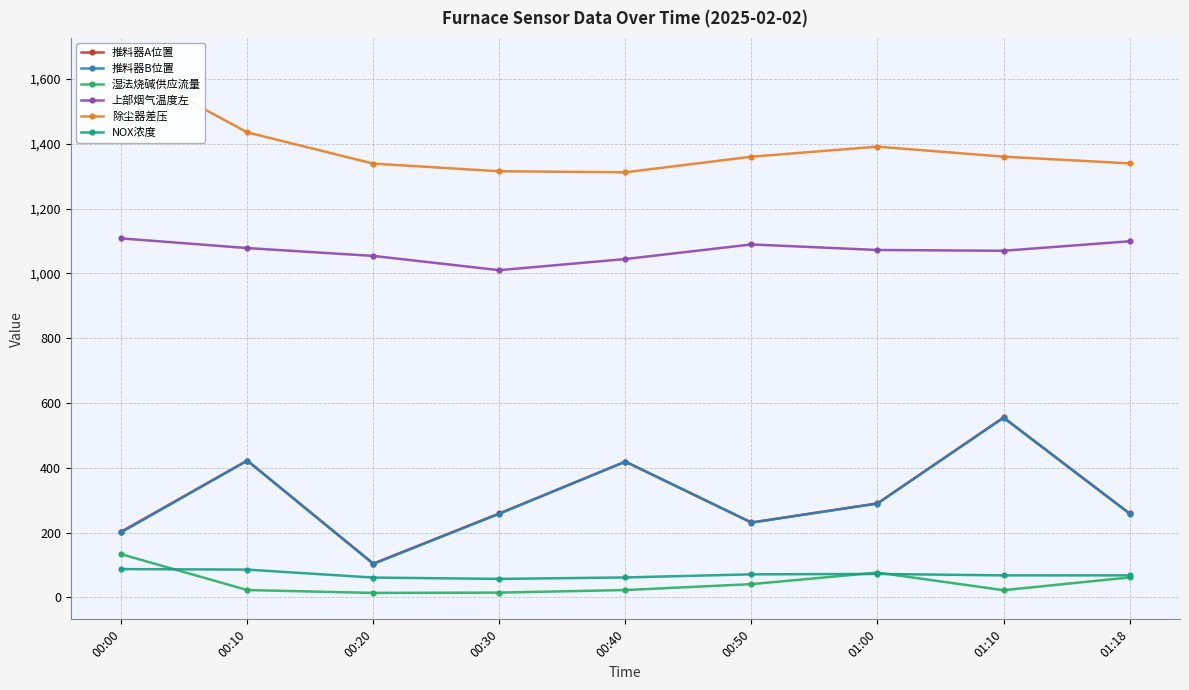

Read the 上部烟气温度左 value at 00:10.

1077.9